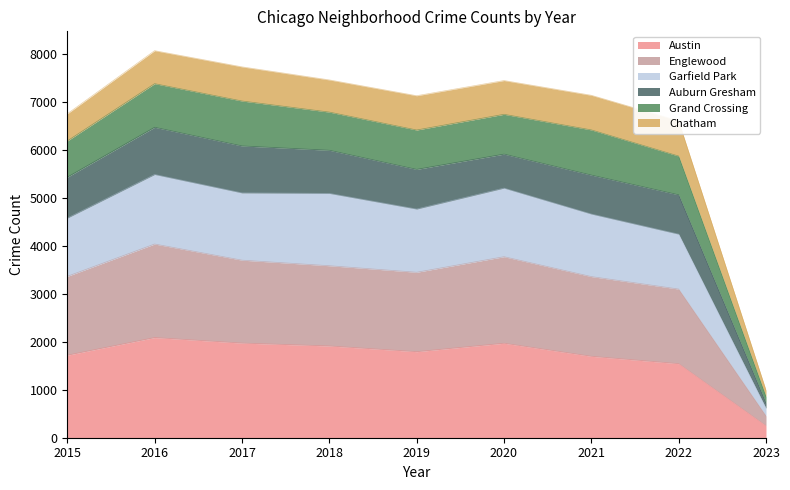

Is it true that Garfield Park equals 7067 at 2018?

False